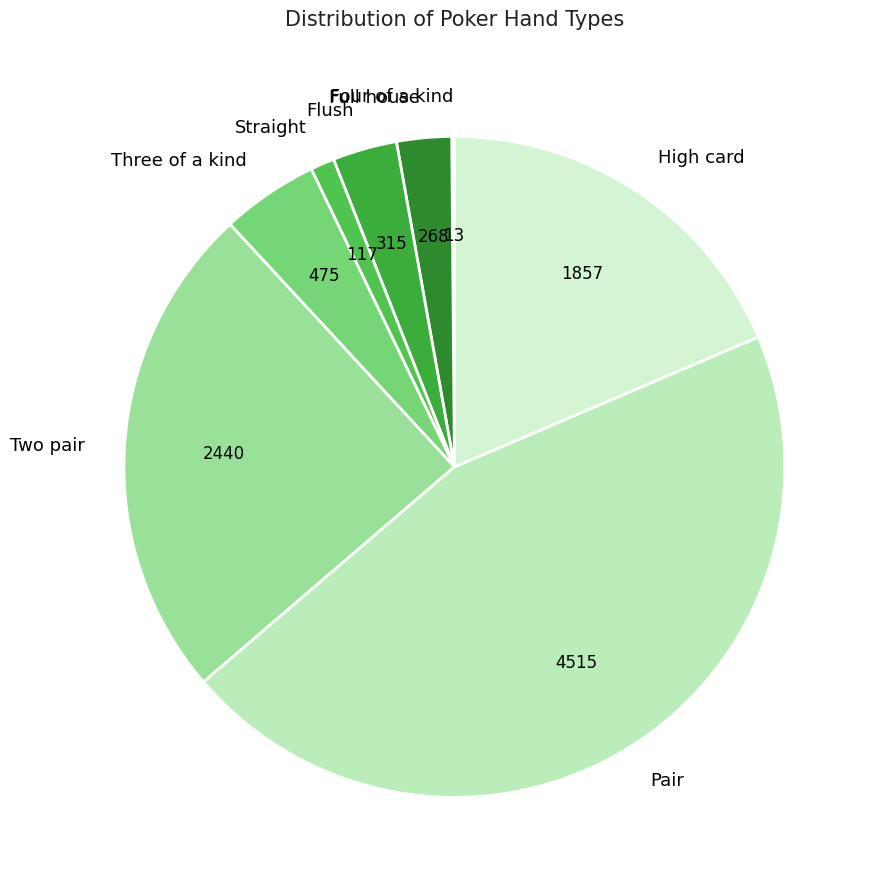

Combined, do Two pair and Flush account for over 50%?

No